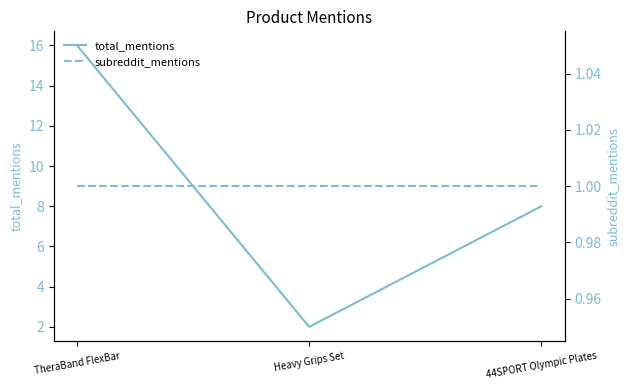

What value does the subreddit_mentions series have at Heavy Grips Set?

1